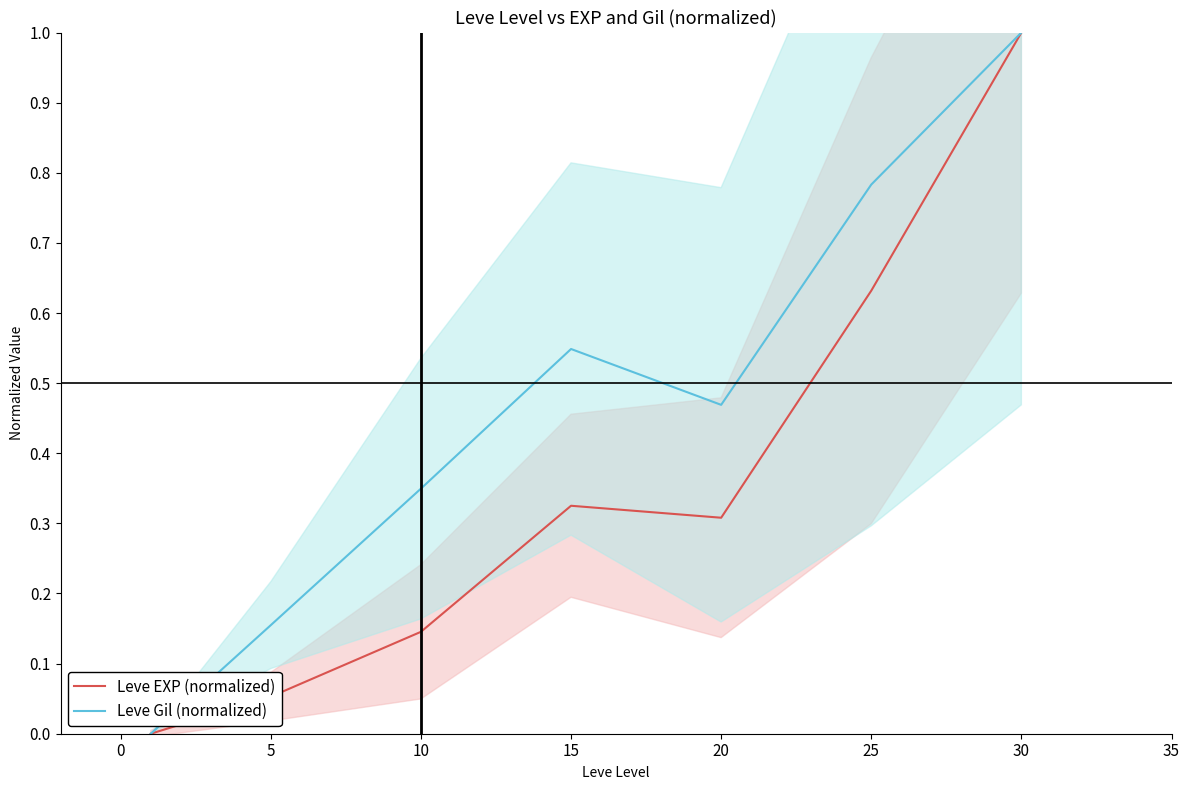

Which series has the widest spread of values?

Leve EXP (normalized)